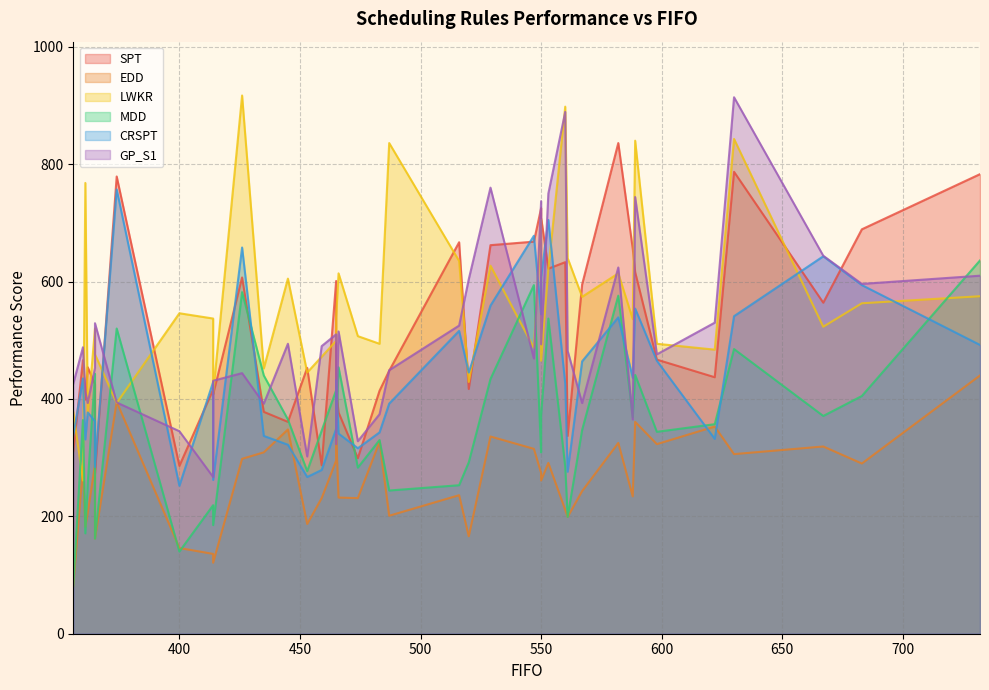

The value of LWKR at 361 is 334. True or false?

False